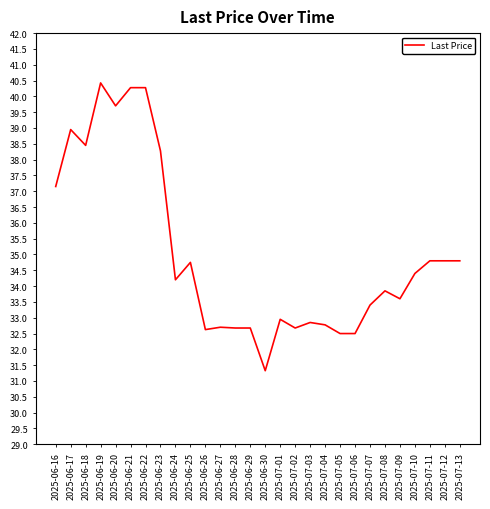

Is it true that the value at 2025-06-30 is 31.3?

True